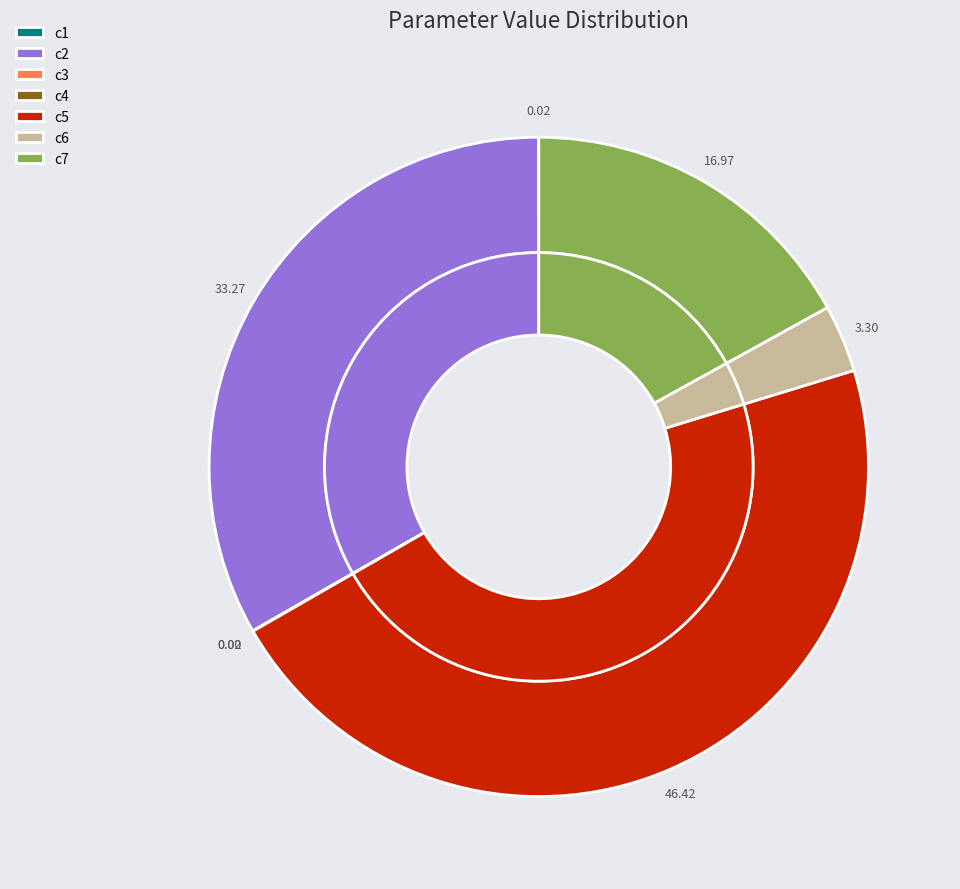

Rank the categories by value from lowest to highest.

c3, c4, c1, c6, c7, c2, c5